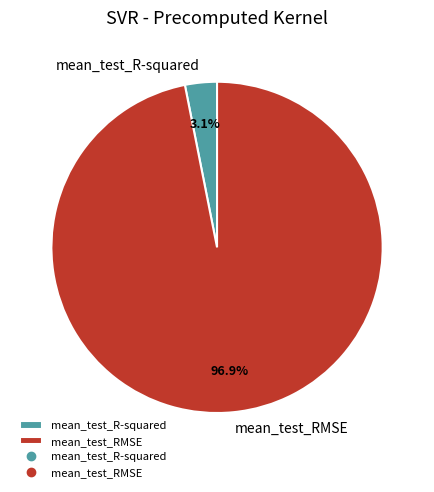

Is there any slice that represents more than half of the pie?

Yes